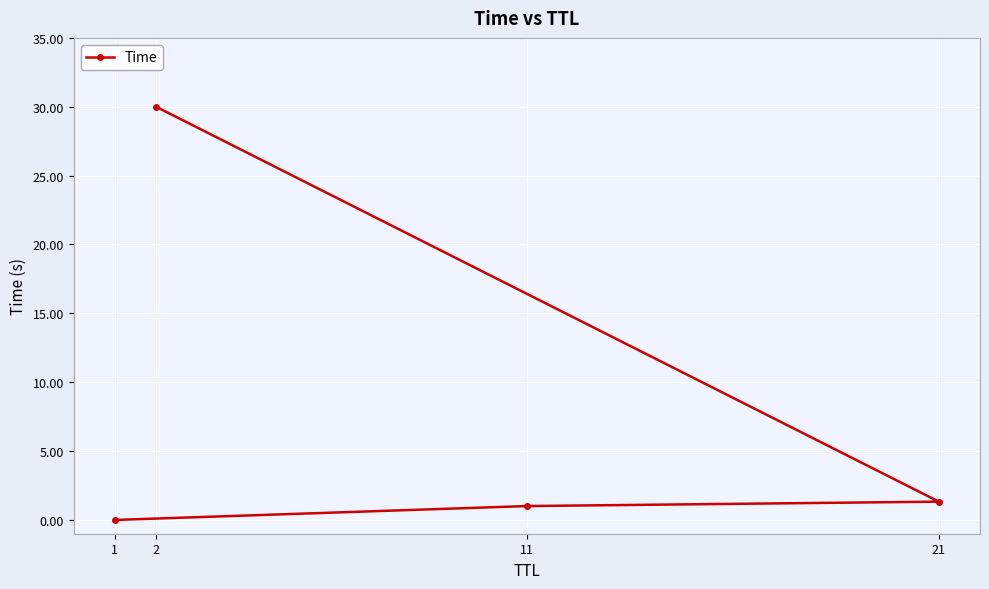

List the labels in order of value, smallest first.

1, 11, 21, 2